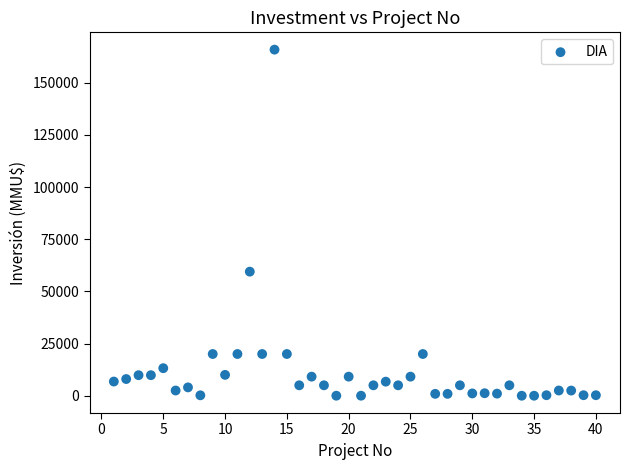

What Y value in the scatter plot is closest to 82955?

59482